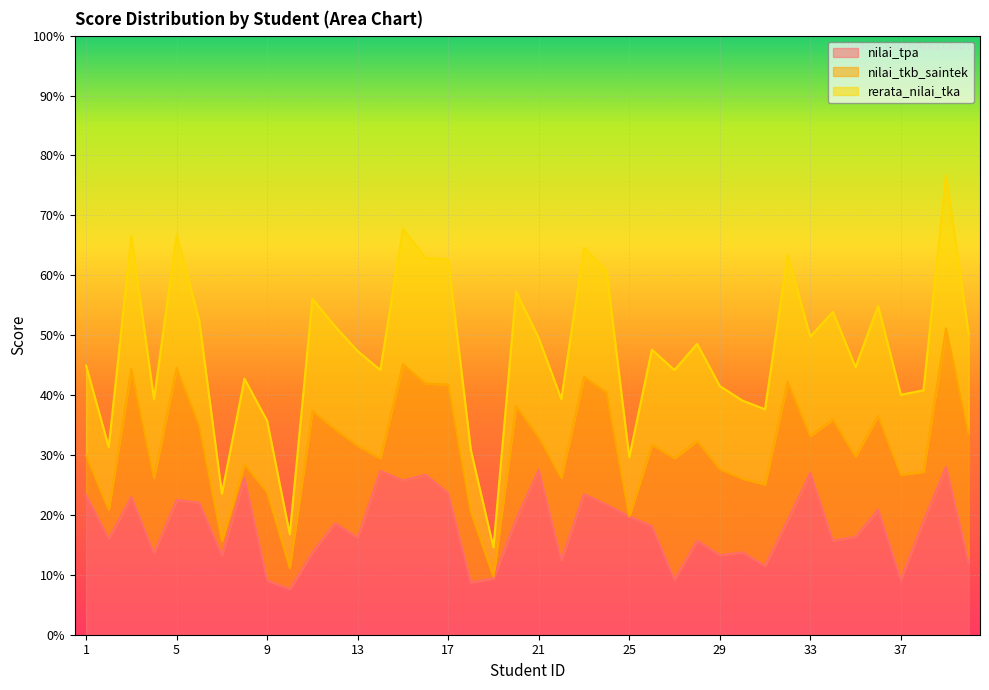

True or false: nilai_tpa has a value of 41.5 at 23.

False